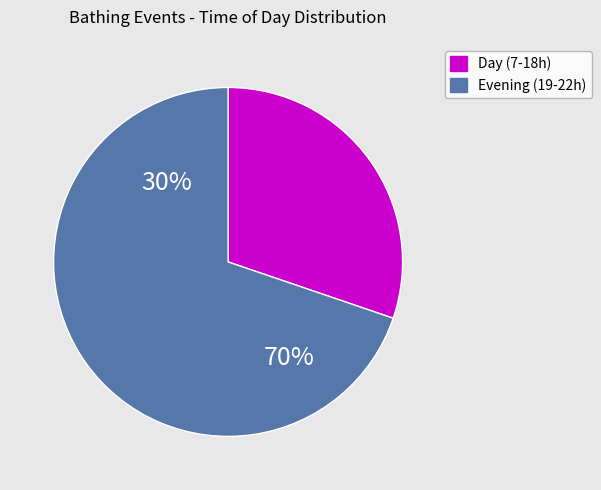

The 7 slice represents 1% of the pie. True or false?

False